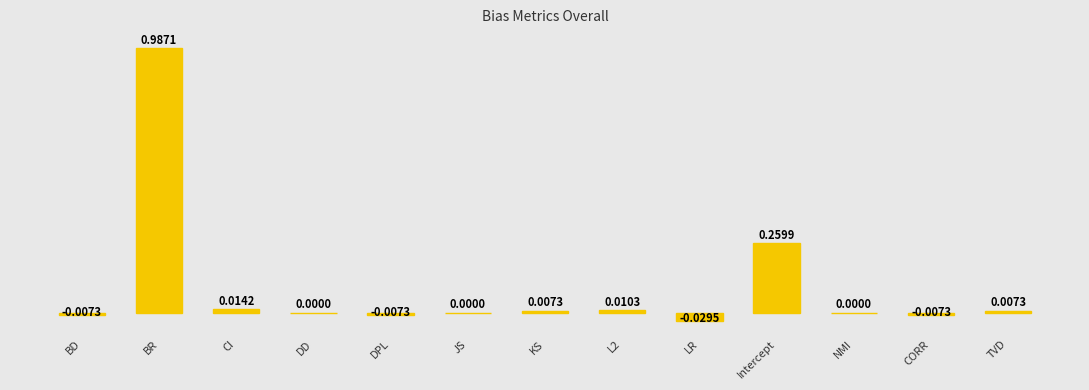

What is the change in value from DD to Intercept?

+0.3